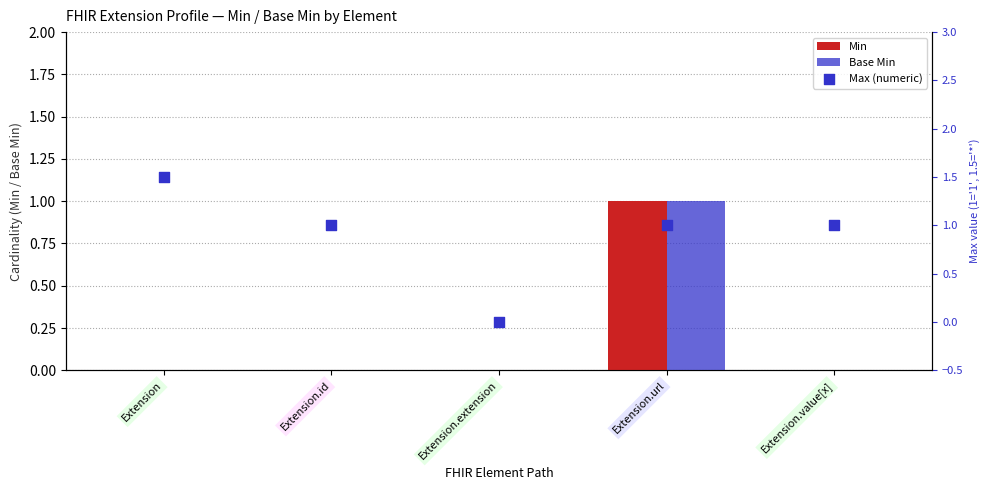

Which series has the largest total across all categories?

Max (numeric)